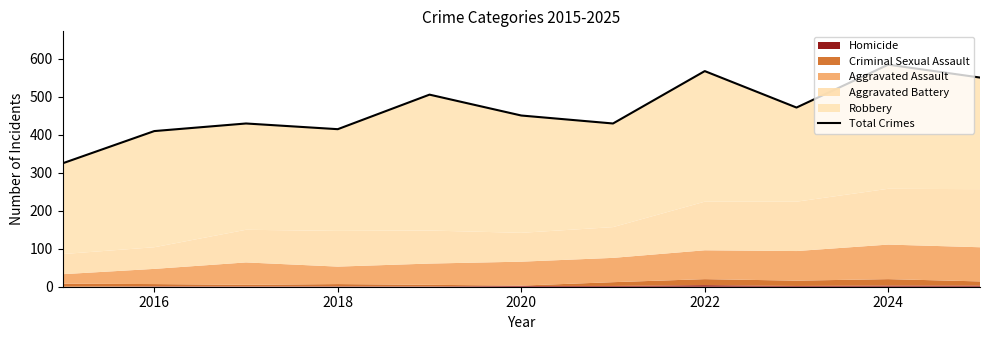

What is the smallest value displayed?

325